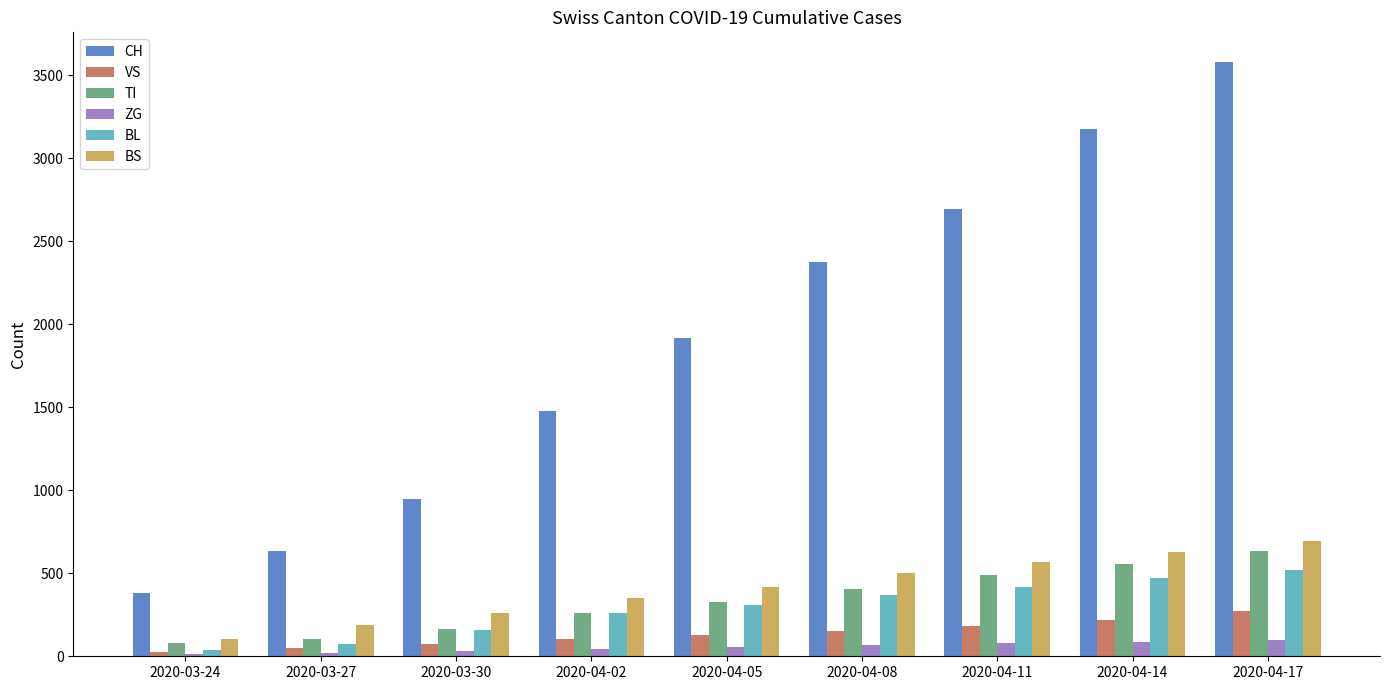

Which series changed the most between 2020-03-24 and 2020-04-11?

CH